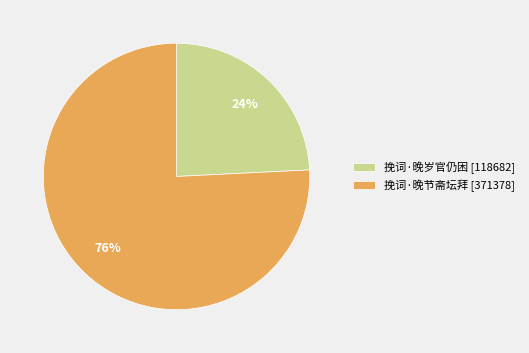

Which category has the smallest portion of the pie?

挽词·晚岁官仍困